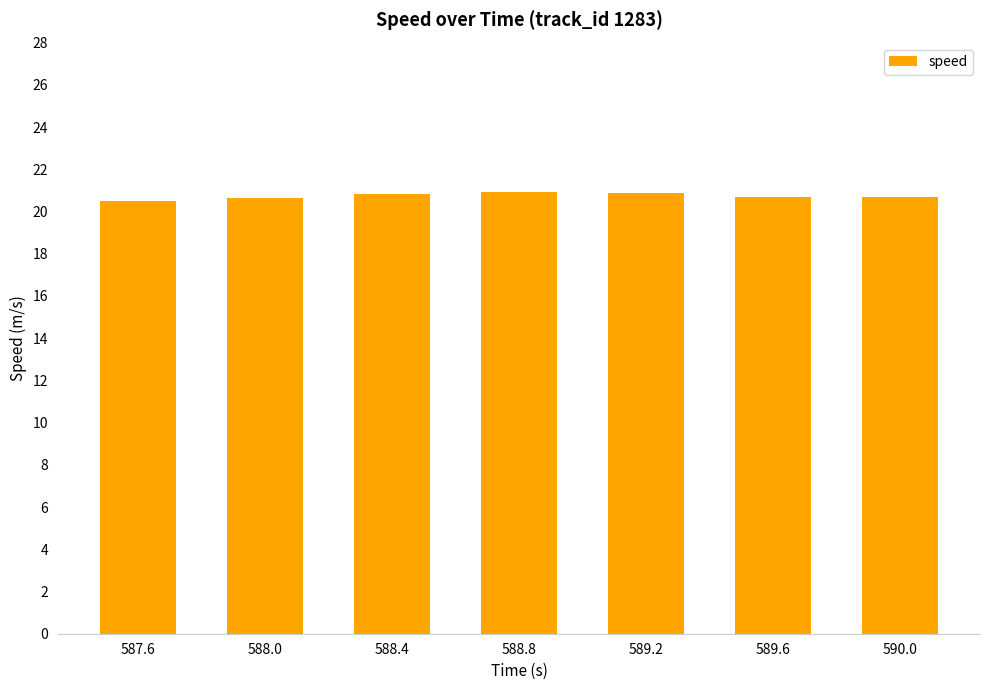

What is the difference between the maximum and second lowest values?

0.3